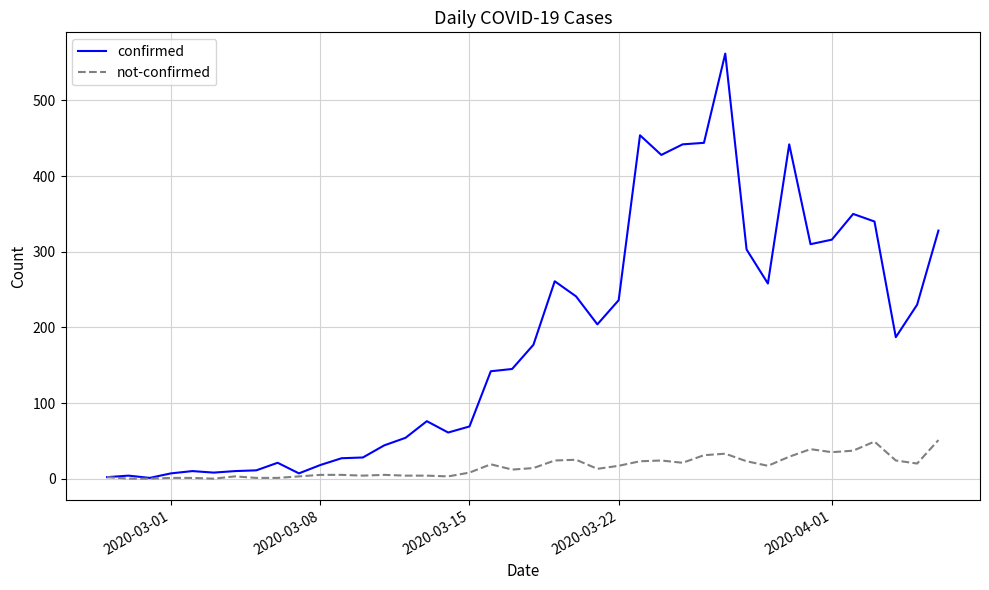

True or false: confirmed has more than 2 points higher than both neighbors.

True